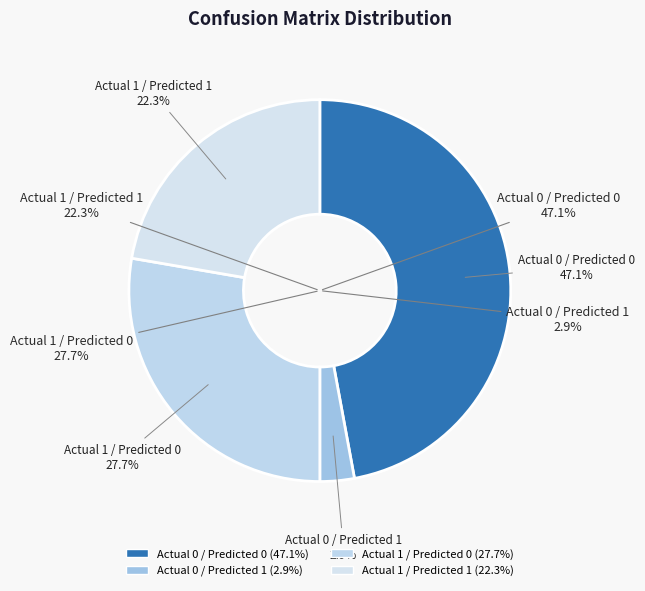

What percentage is the Actual 1 / Predicted 0 slice, to the nearest percent?

28%